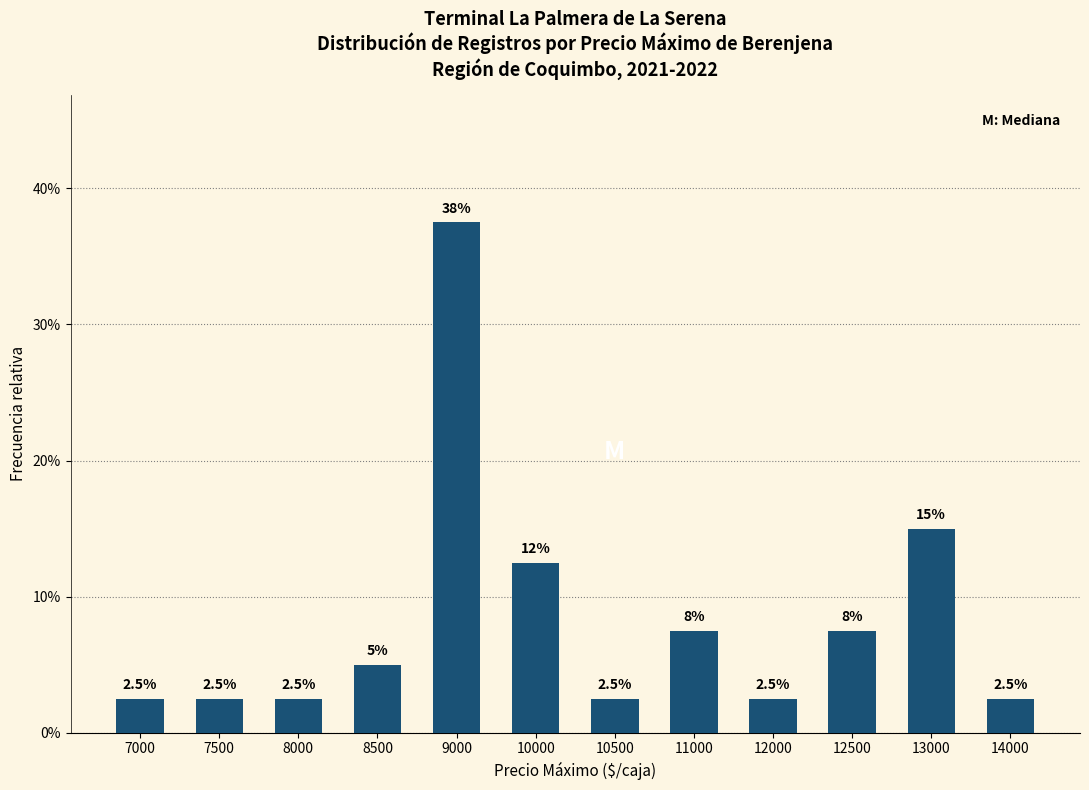

Rank the categories by value from lowest to highest.

7000, 7500, 8000, 10500, 12000, 14000, 8500, 11000, 12500, 10000, 13000, 9000